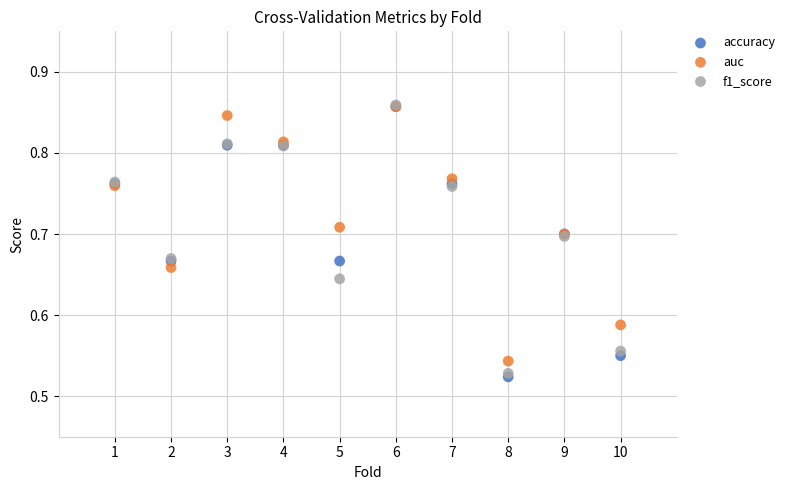

What are all the series names shown in the legend?

accuracy, auc, f1_score